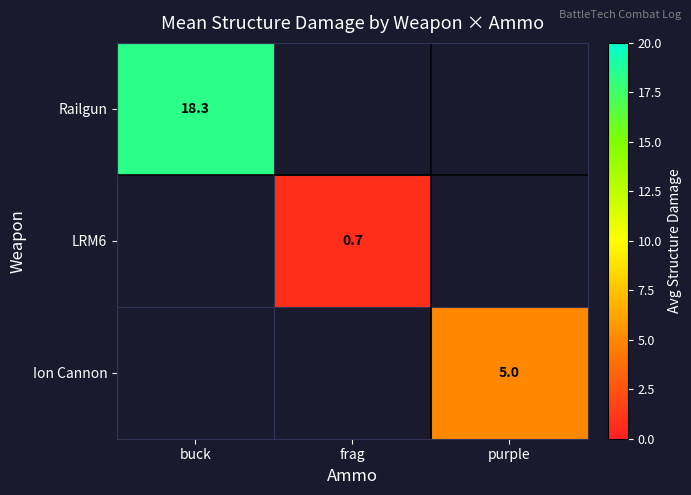

Which label corresponds to the largest value in the chart?

buck